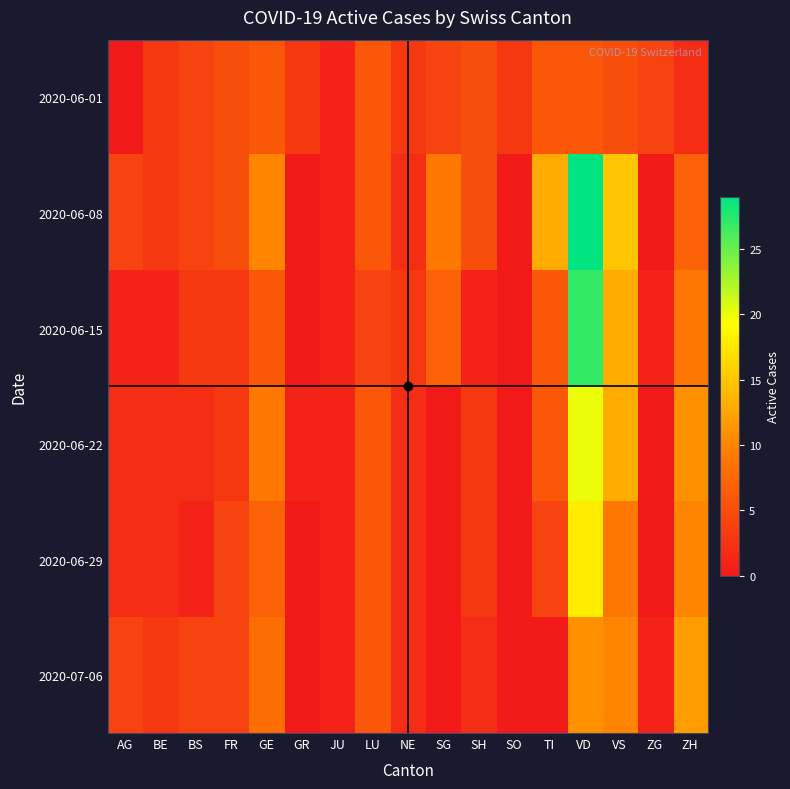

Between VD and BS, which is larger?

VD